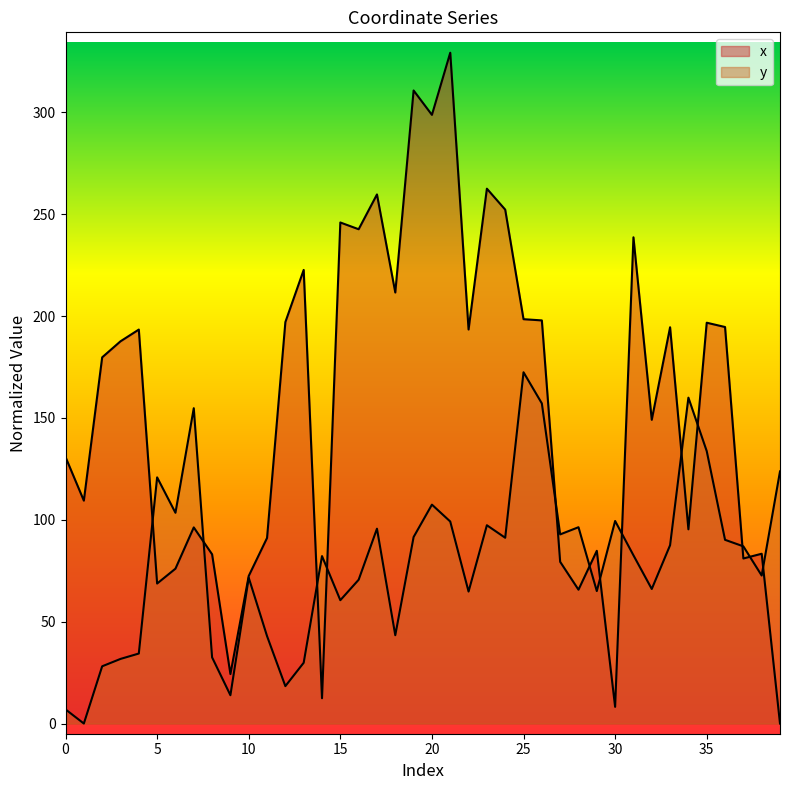

Which label corresponds to the smallest value in the chart?

39